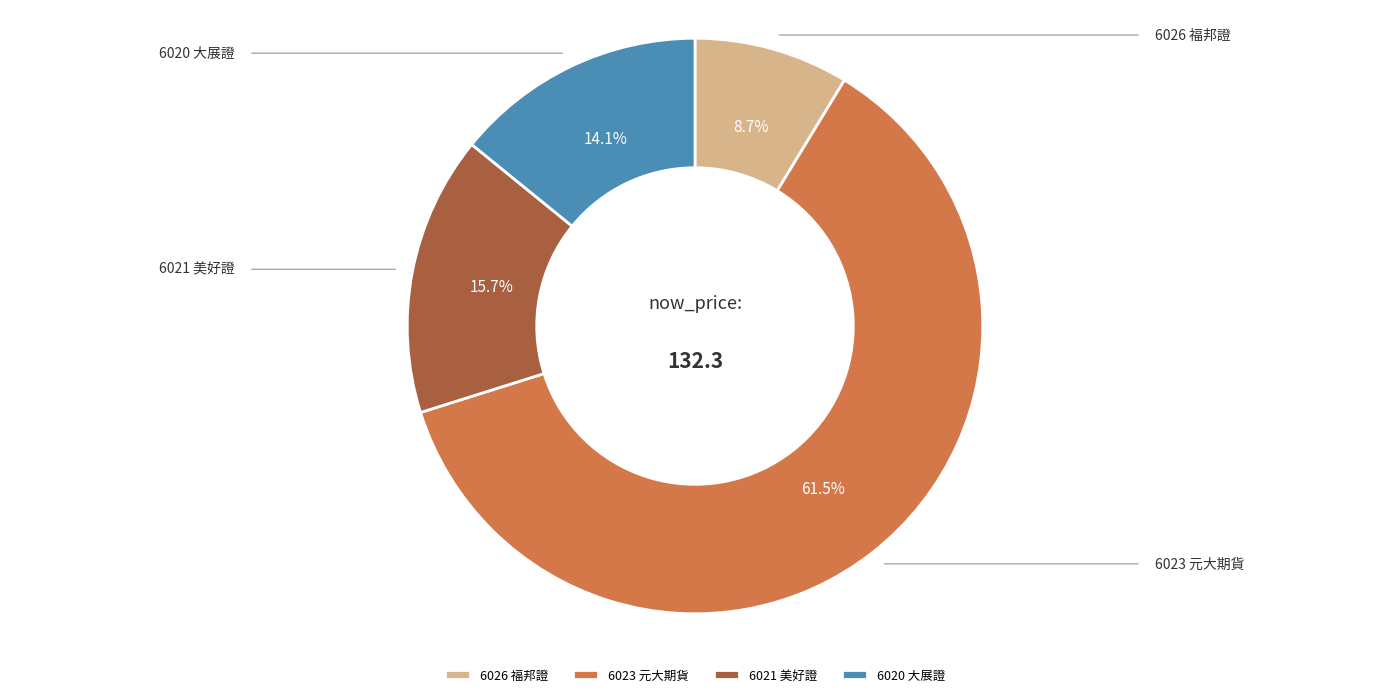

To the nearest percent, what percentage of the pie is 6021 美好證?

16%